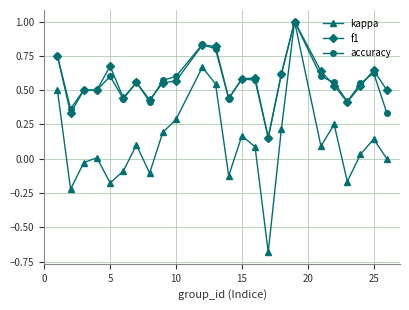

In kappa, how many points are higher than both neighbors (excluding endpoints)?

7